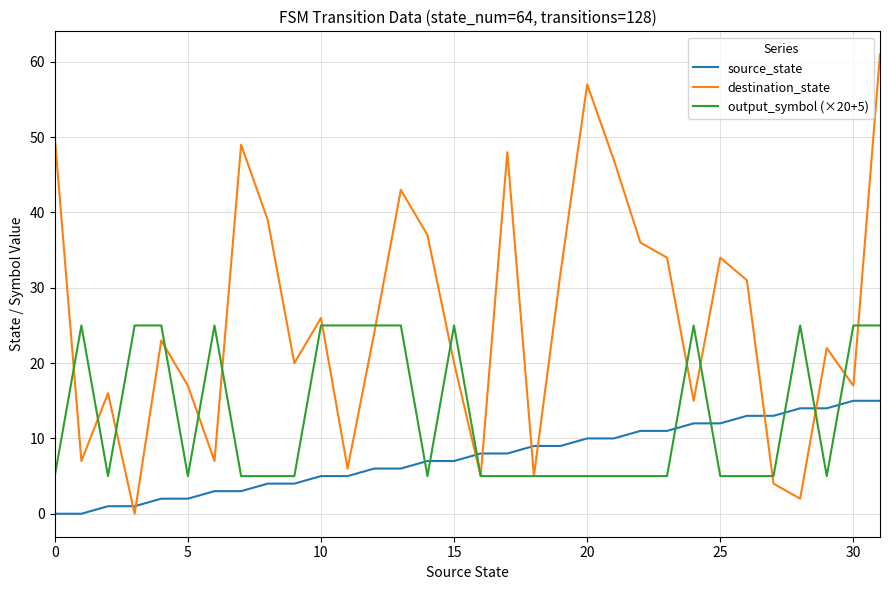

Which series has the widest spread of values?

destination_state